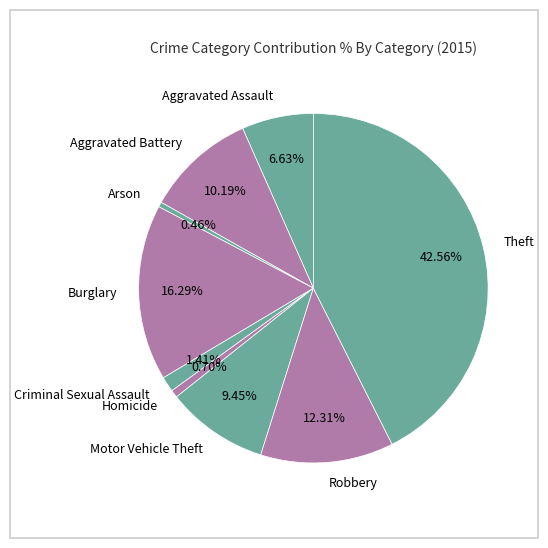

Combined, what portion of the pie is Motor Vehicle Theft and Robbery?

21.8%